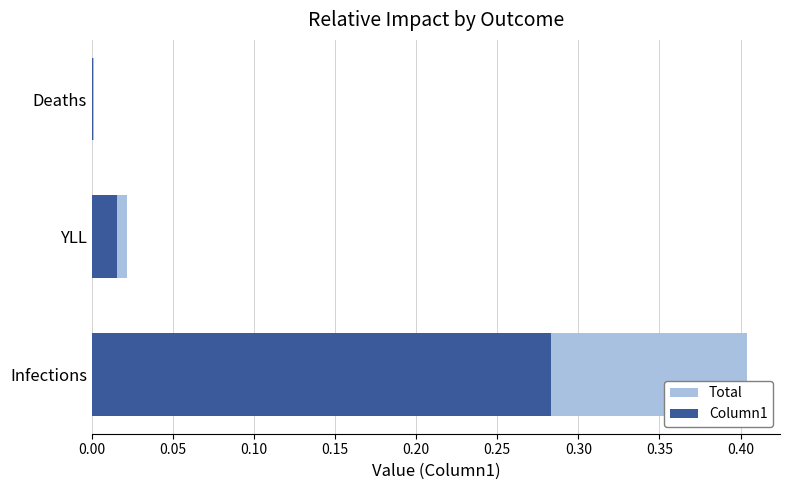

The value of Column1 at Infections is 0.3. True or false?

True